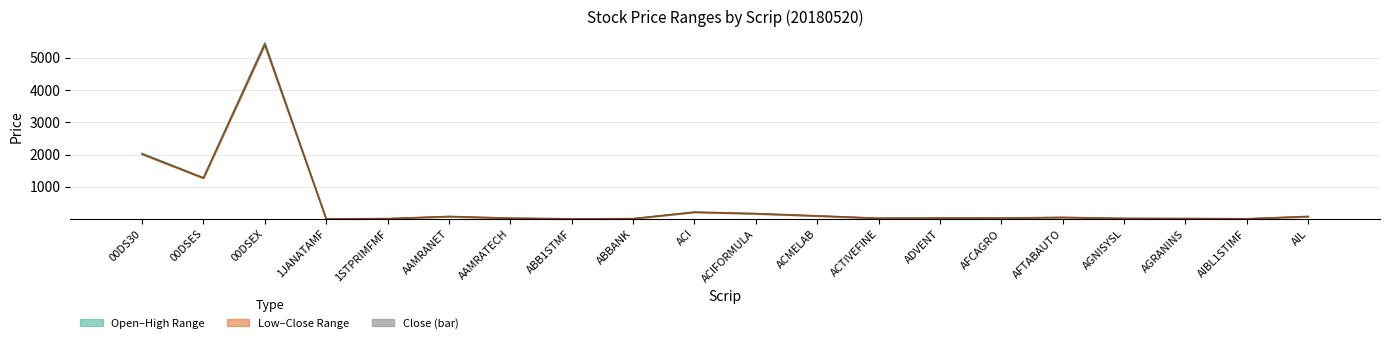

True or false: the data shows 0.2 at AFTABAUTO.

True